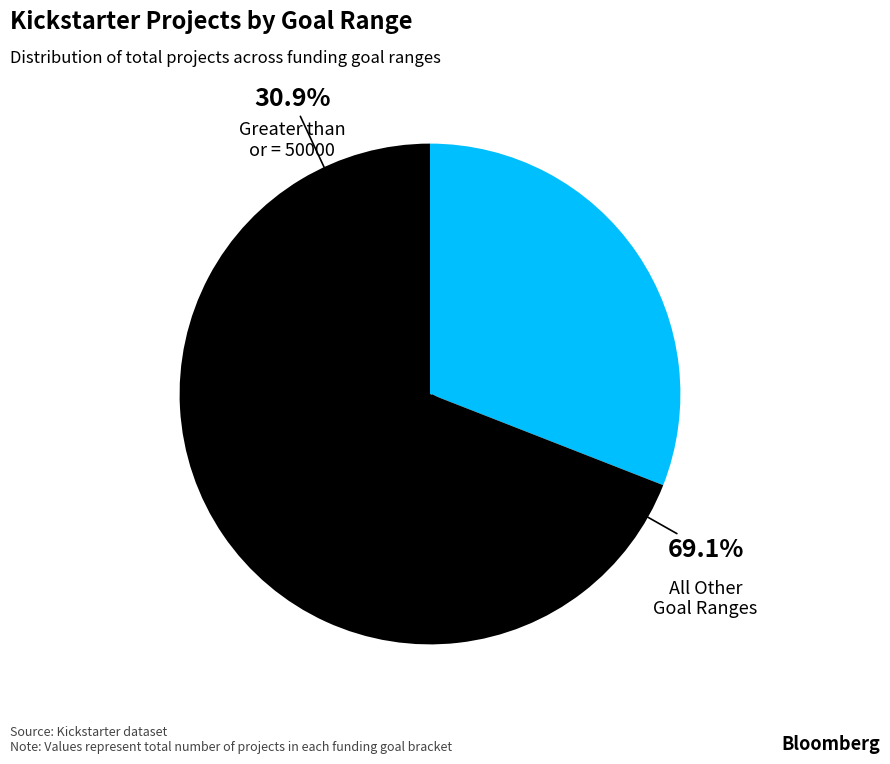

The Greater than or = 50000 slice represents 39% of the pie. True or false?

False